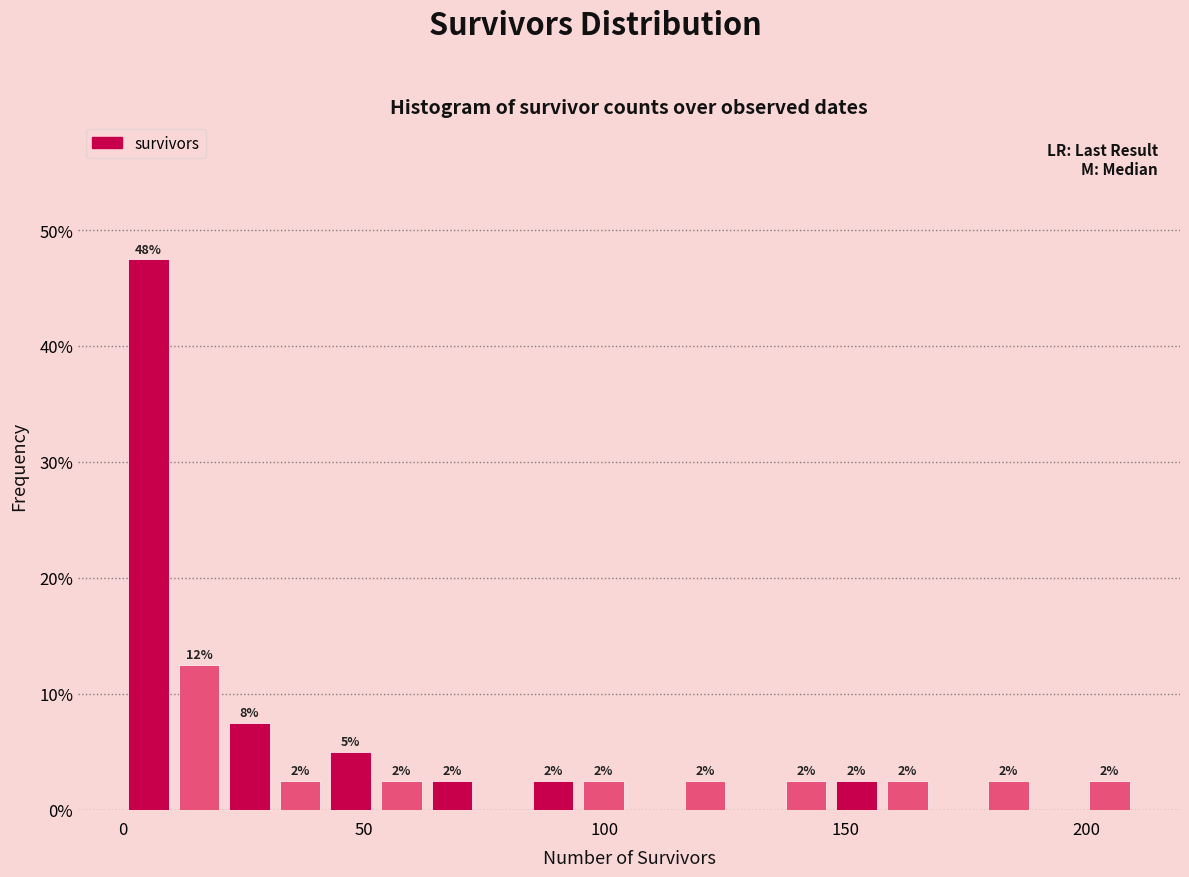

Read against the x-axis, roughly where is the centre of the tallest bar?

5